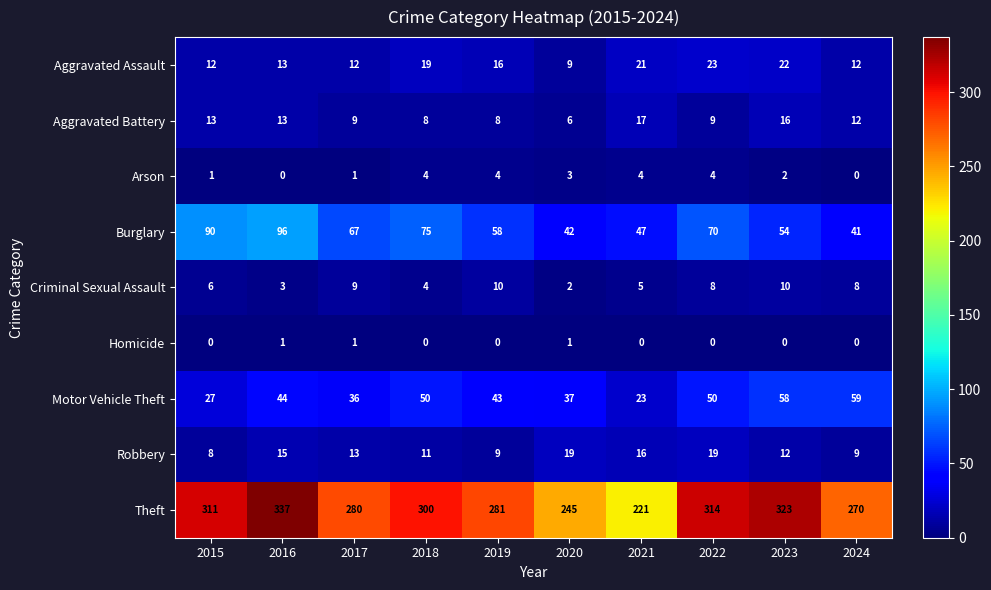

List the series in order of their peak value, highest first.

Theft, Burglary, Motor Vehicle Theft, Aggravated Assault, Robbery, Aggravated Battery, Criminal Sexual Assault, Arson, Homicide